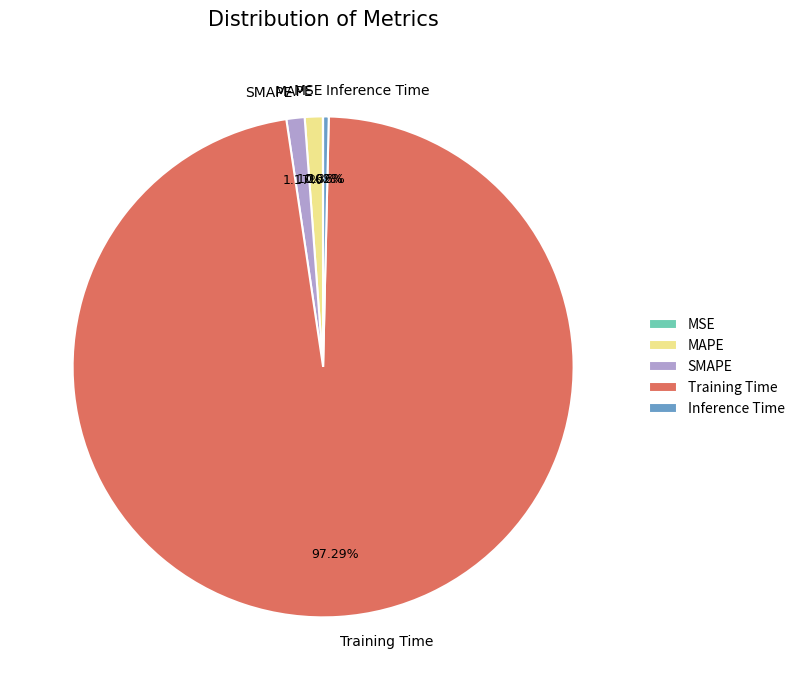

Which slice represents more than half of the pie?

Training Time